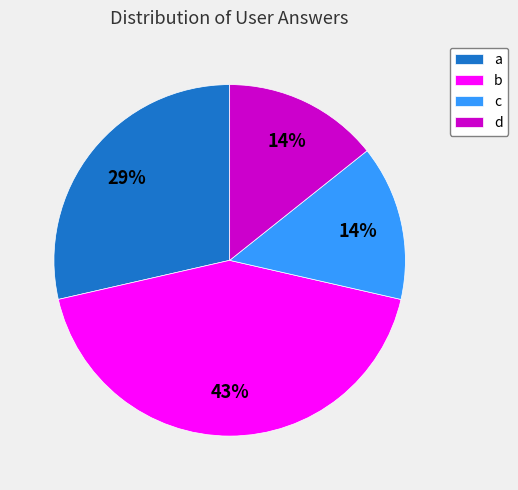

Combined, do c and b account for over 50%?

Yes